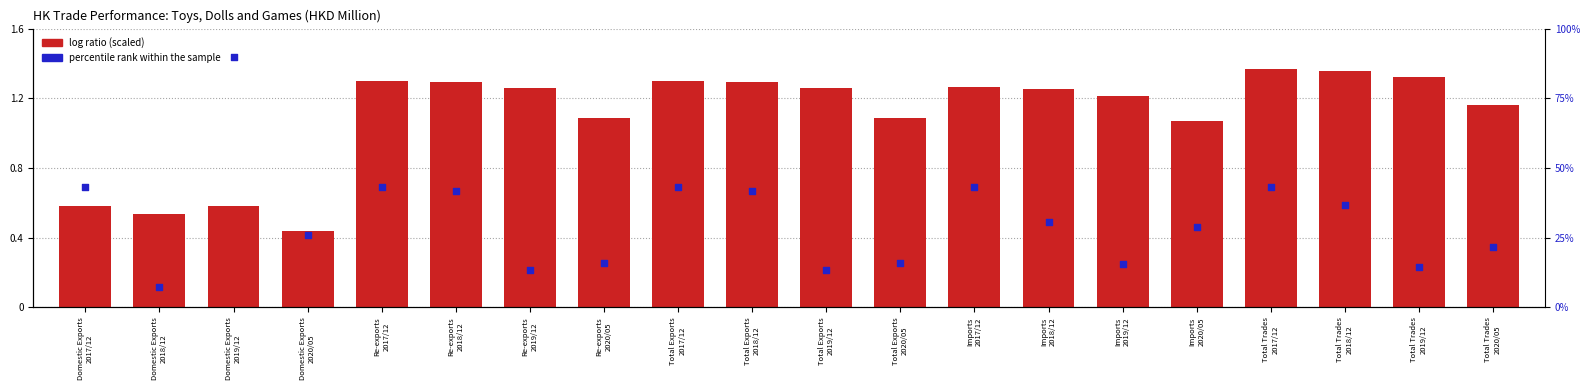

What are all the series names shown in the legend?

log ratio, percentile rank within the sample